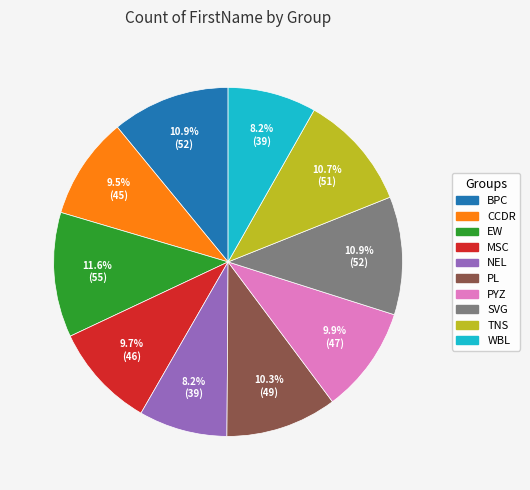

How many segments does this pie chart have?

10